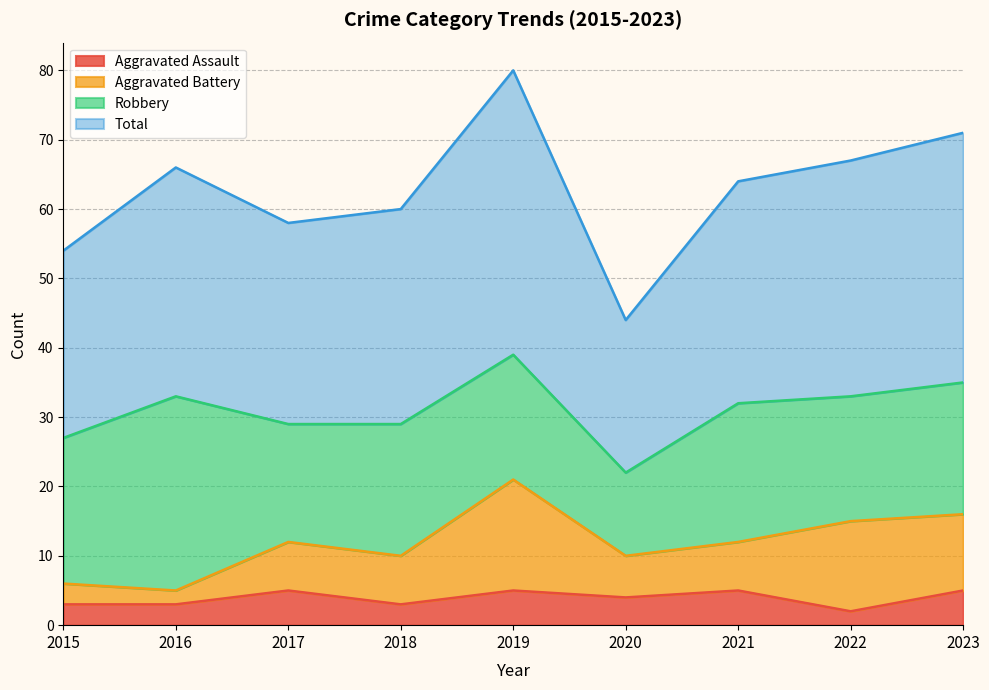

At which label does Total reach its peak?

2019